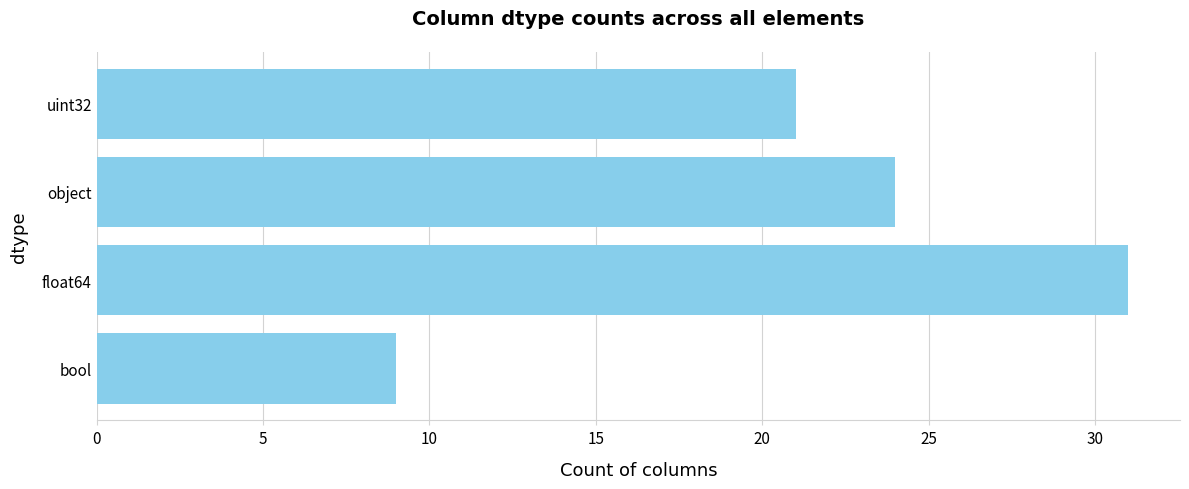

The value at float64 is 52. True or false?

False